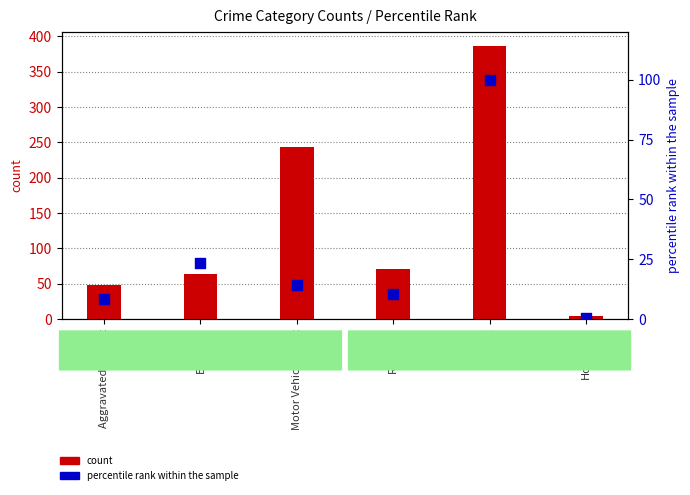

What is the total value across all series at Aggravated Assault?

56.4